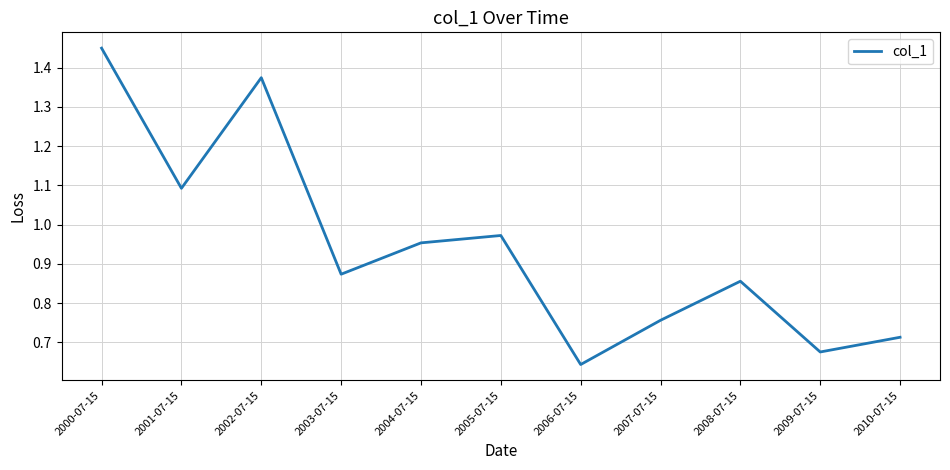

What is the sum of all values?

10.4